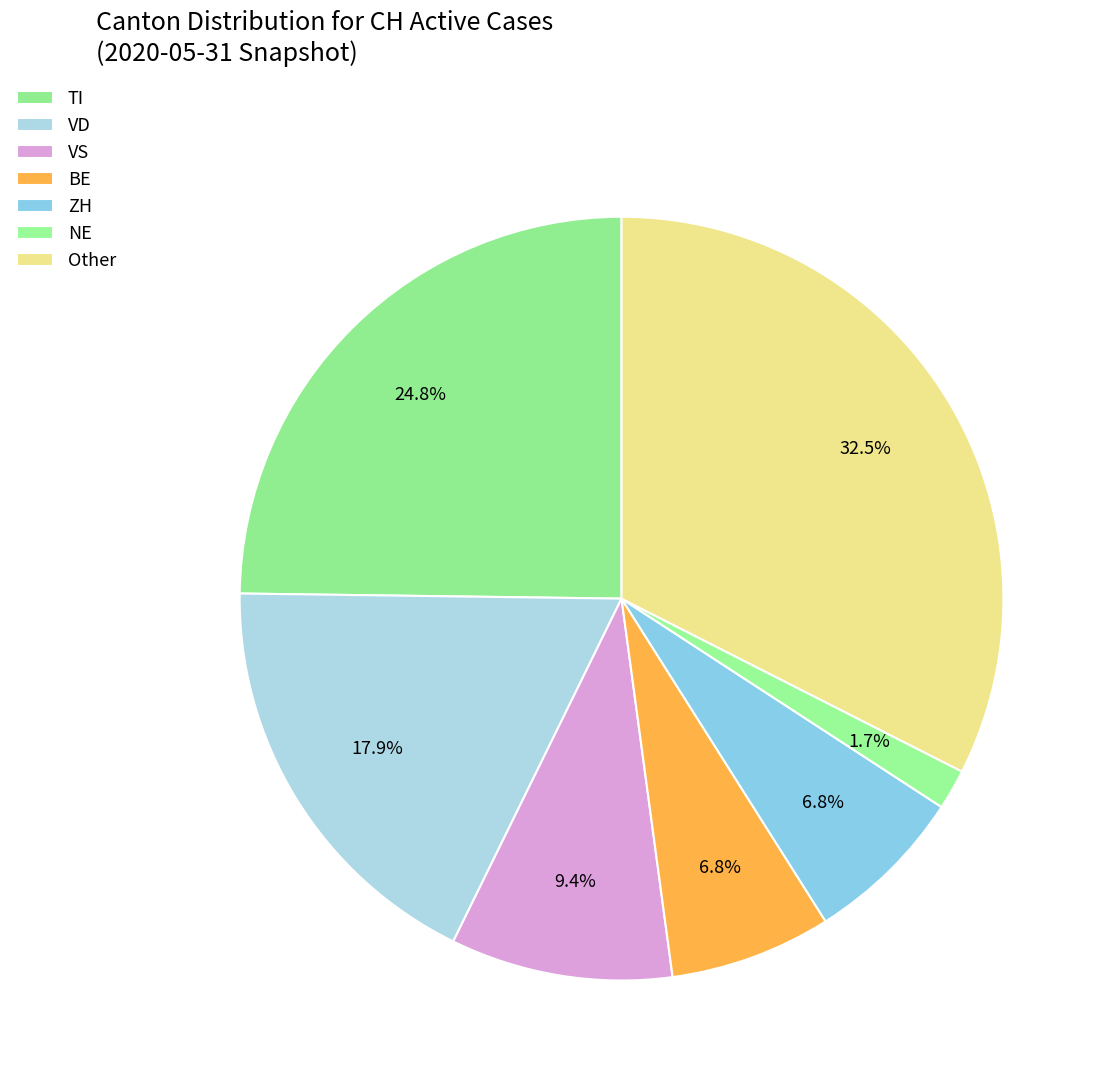

To the nearest percent, what is the average slice percentage?

14%